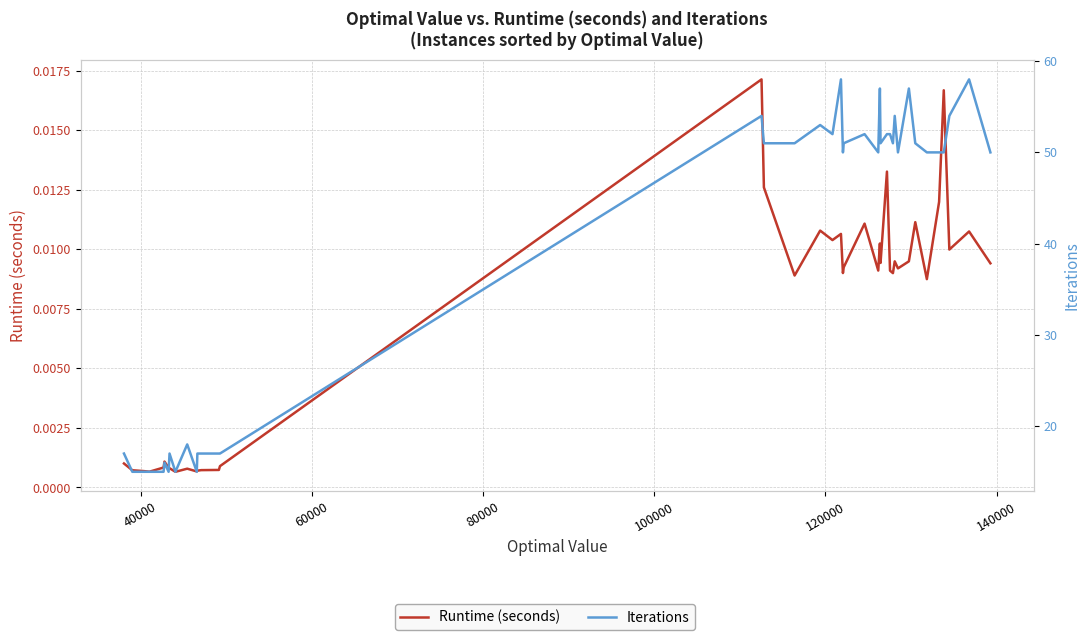

Is the value of Iterations at 100000 greater than the value of Runtime (seconds) at 80000?

Yes